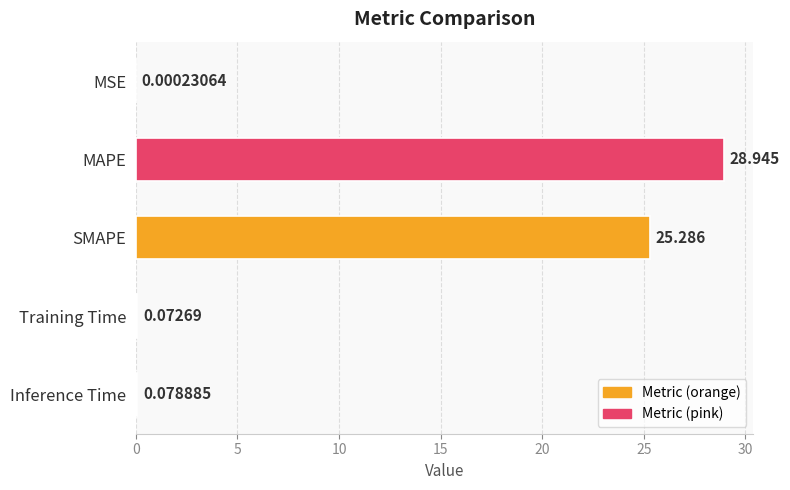

Where is the data nearest to the value 14?

SMAPE